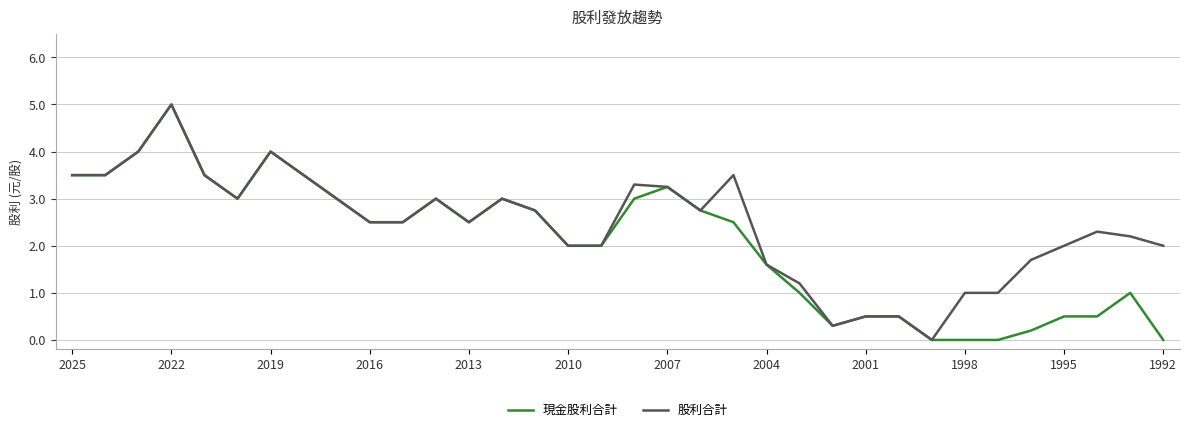

What is the maximum value for 現金股利合計?

5.0